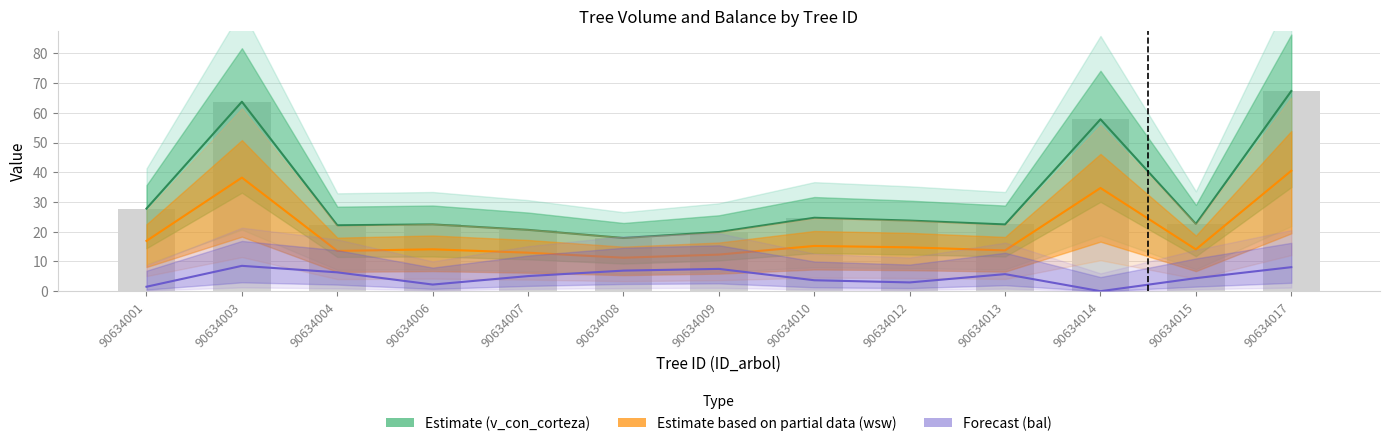

Which category has the lowest value in the wsw series?

90634008